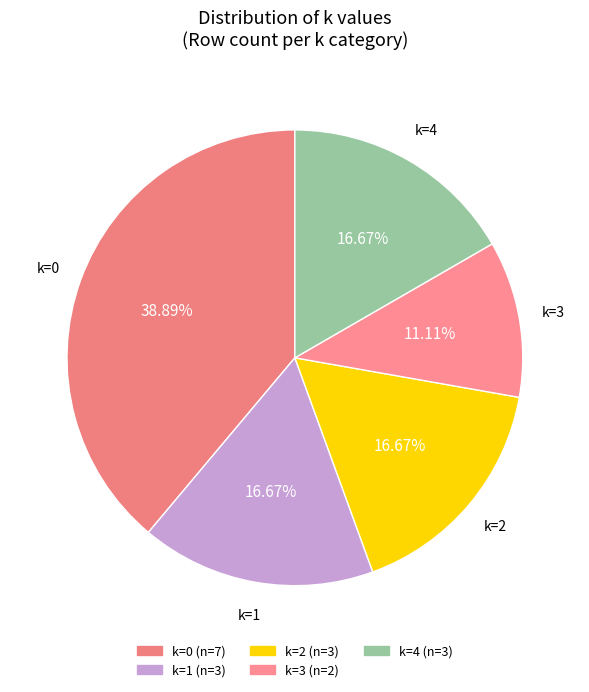

Is there any slice that represents more than half of the pie?

No